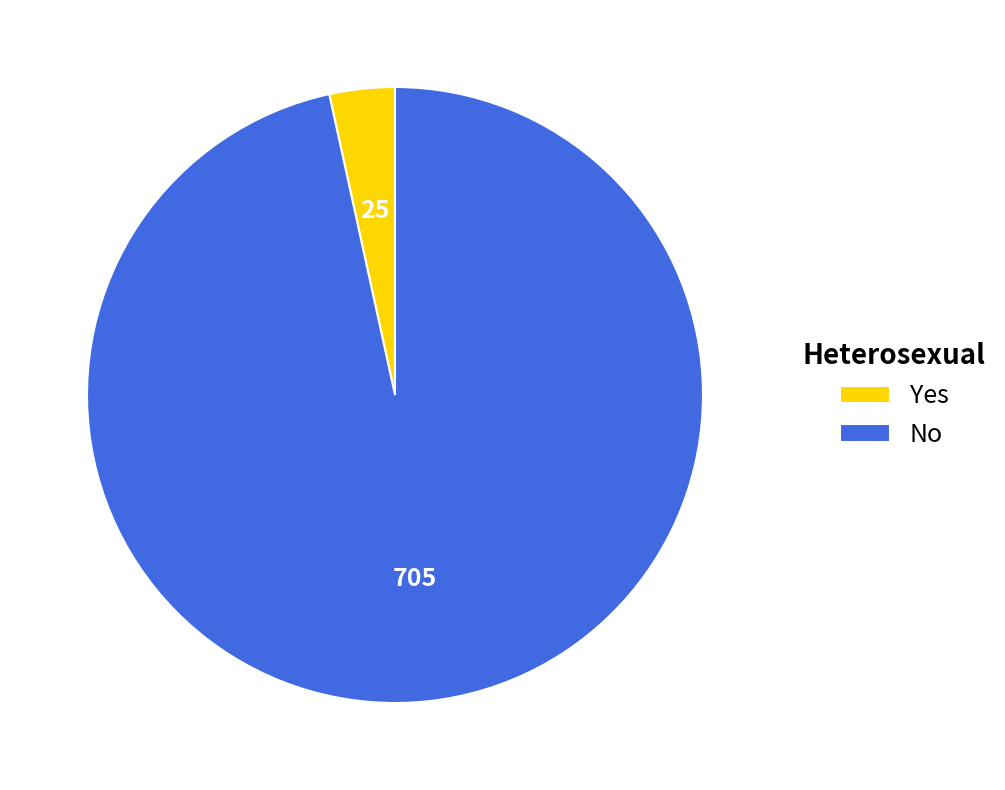

Is it true that Yes is 3% of the pie?

True